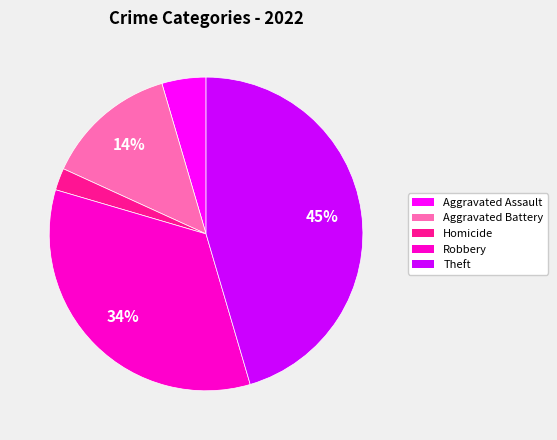

Is there any slice that represents more than half of the pie?

No